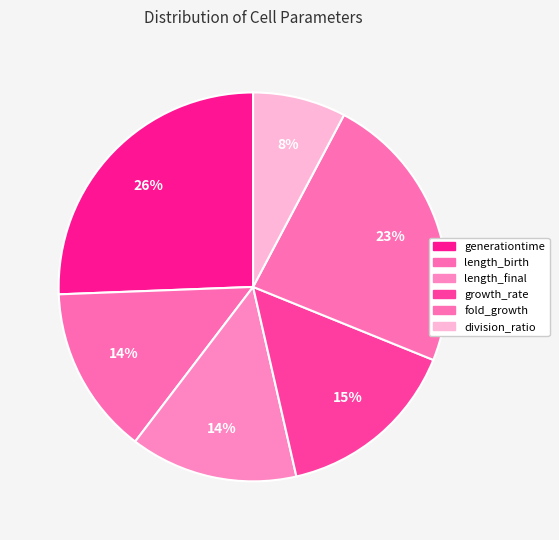

To the nearest percent, what is the difference between the largest and smallest slice percentages?

18%